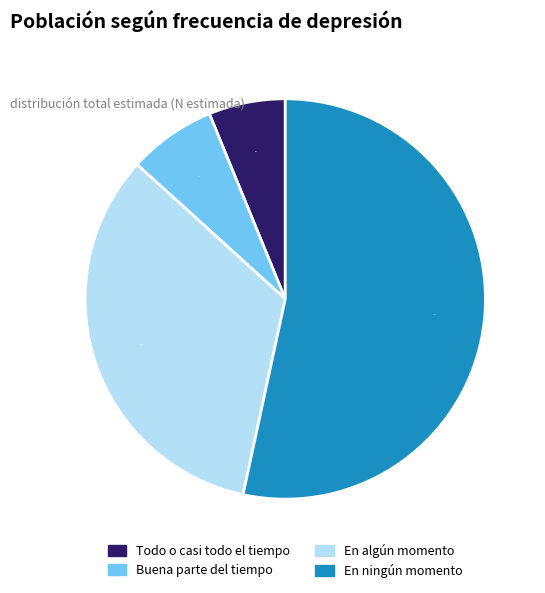

To the nearest percent, what is the average slice percentage?

25%